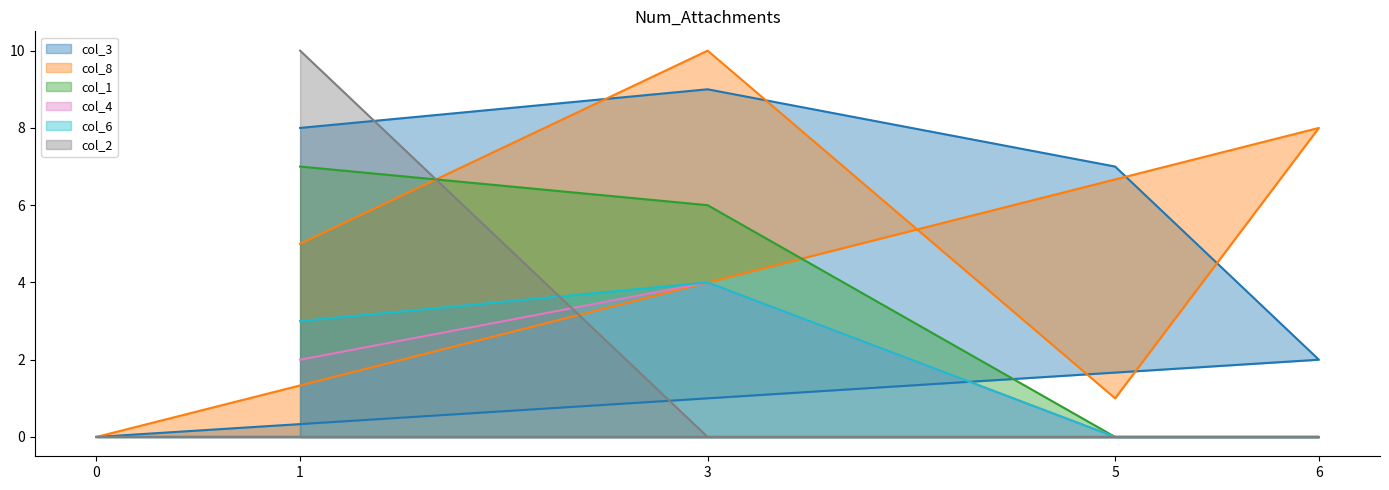

In col_3, how many points are higher than both neighbors (excluding endpoints)?

1